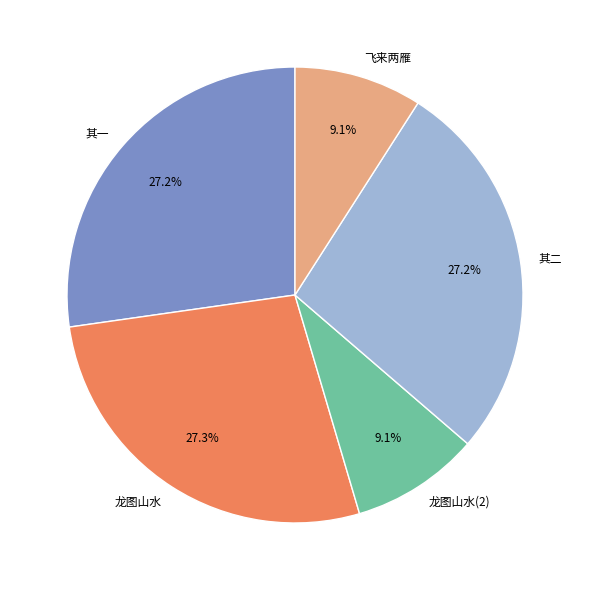

Is there a majority slice in this chart?

No